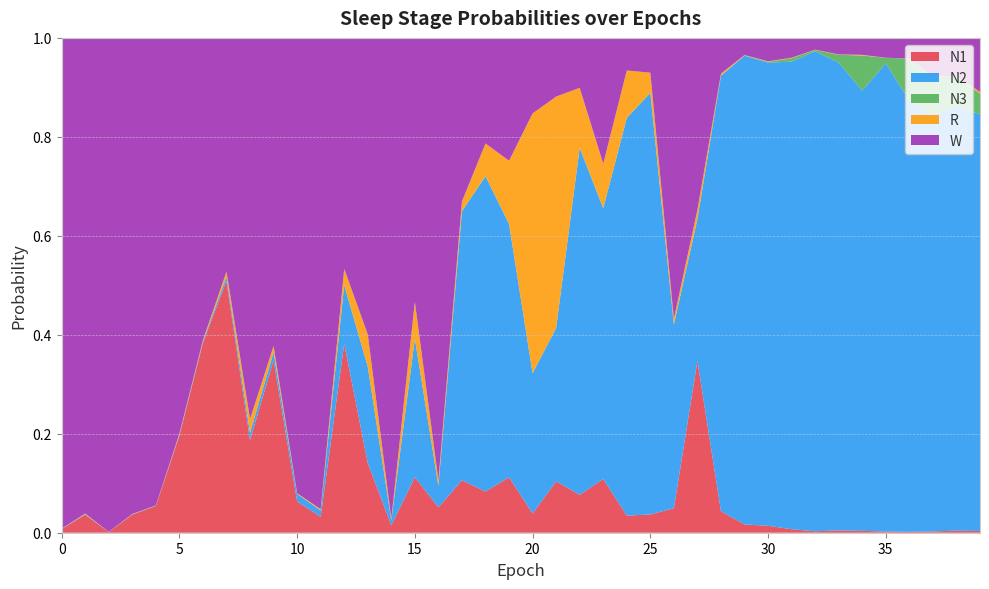

Reading left to right, what are all the values shown in this chart?

N1: 0.0	0.0	0.0	0.0	0.1	0.2	0.4	0.5	0.2	0.3	0.1	0.0	0.4	0.1	0.0	0.1	0.1	0.1	0.1	0.1	0.0	0.1	0.1	0.1	0.0	0.0	0.0	0.3	0.0	0.0	0.0	0.0	0.0	0.0	0.0	0.0	0.0	0.0	0.0	0.0
N2: 0.0	0.0	0.0	0.0	0.0	0.0	0.0	0.0	0.0	0.0	0.0	0.0	0.1	0.2	0.0	0.3	0.0	0.5	0.6	0.5	0.3	0.3	0.7	0.5	0.8	0.9	0.4	0.3	0.9	0.9	0.9	0.9	1.0	0.9	0.9	0.9	0.9	0.8	0.9	0.8
N3: 0.0	0.0	0.0	0.0	0.0	0.0	0.0	0.0	0.0	0.0	0.0	0.0	0.0	0.0	0.0	0.0	0.0	0.0	0.0	0.0	0.0	0.0	0.0	0.0	0.0	0.0	0.0	0.0	0.0	0.0	0.0	0.0	0.0	0.0	0.1	0.0	0.1	0.1	0.1	0.0
R: 0.0	0.0	0.0	0.0	0.0	0.0	0.0	0.0	0.0	0.0	0.0	0.0	0.0	0.1	0.0	0.1	0.0	0.0	0.1	0.1	0.5	0.5	0.1	0.1	0.1	0.0	0.0	0.0	0.0	0.0	0.0	0.0	0.0	0.0	0.0	0.0	0.0	0.0	0.0	0.0
W: 1.0	1.0	1.0	1.0	0.9	0.8	0.6	0.5	0.8	0.6	0.9	1.0	0.5	0.6	1.0	0.5	0.9	0.3	0.2	0.2	0.2	0.1	0.1	0.3	0.1	0.1	0.6	0.3	0.1	0.0	0.0	0.0	0.0	0.0	0.0	0.0	0.0	0.1	0.1	0.1